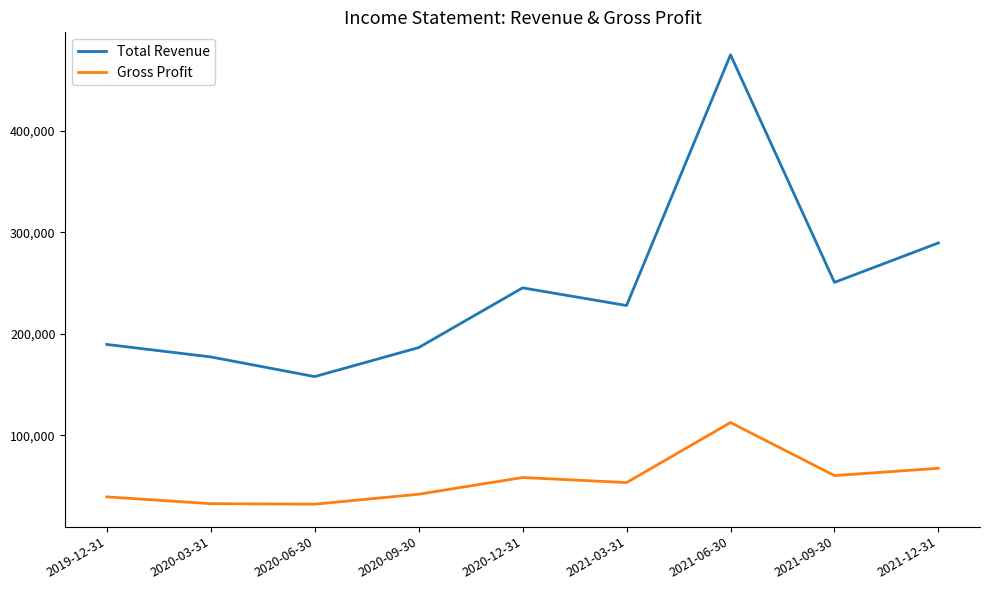

Is it true that Total Revenue equals 228000 at 2021-03-31?

True